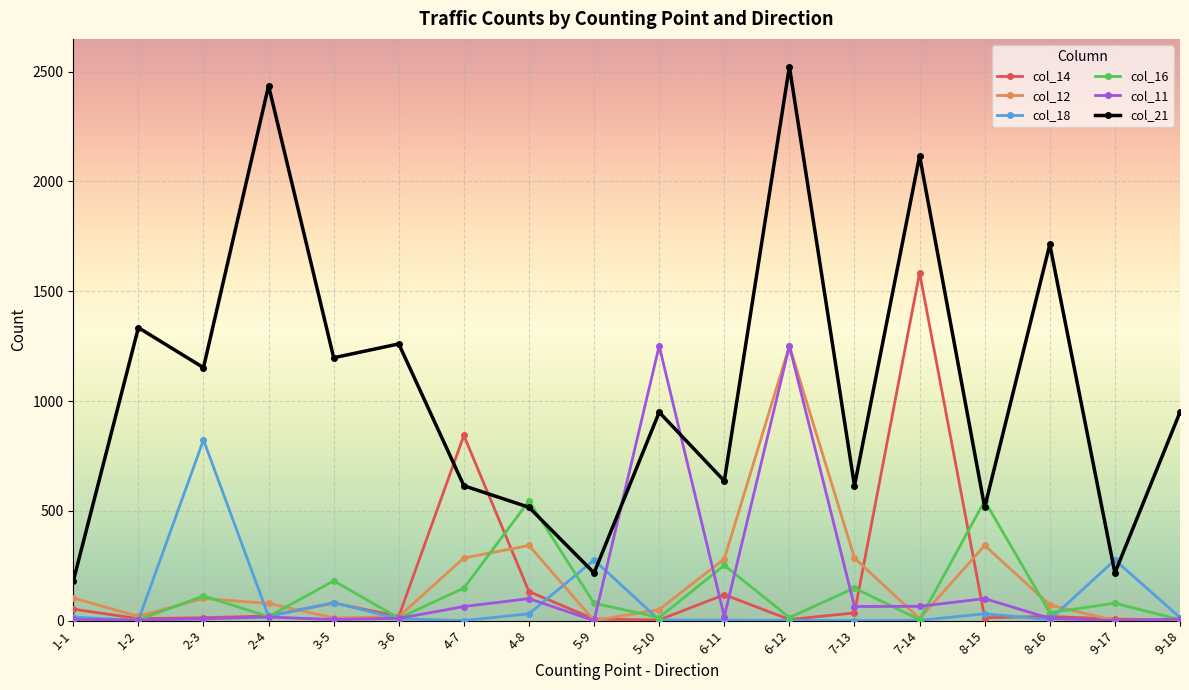

The value of col_16 at 8-15 is 545. True or false?

True